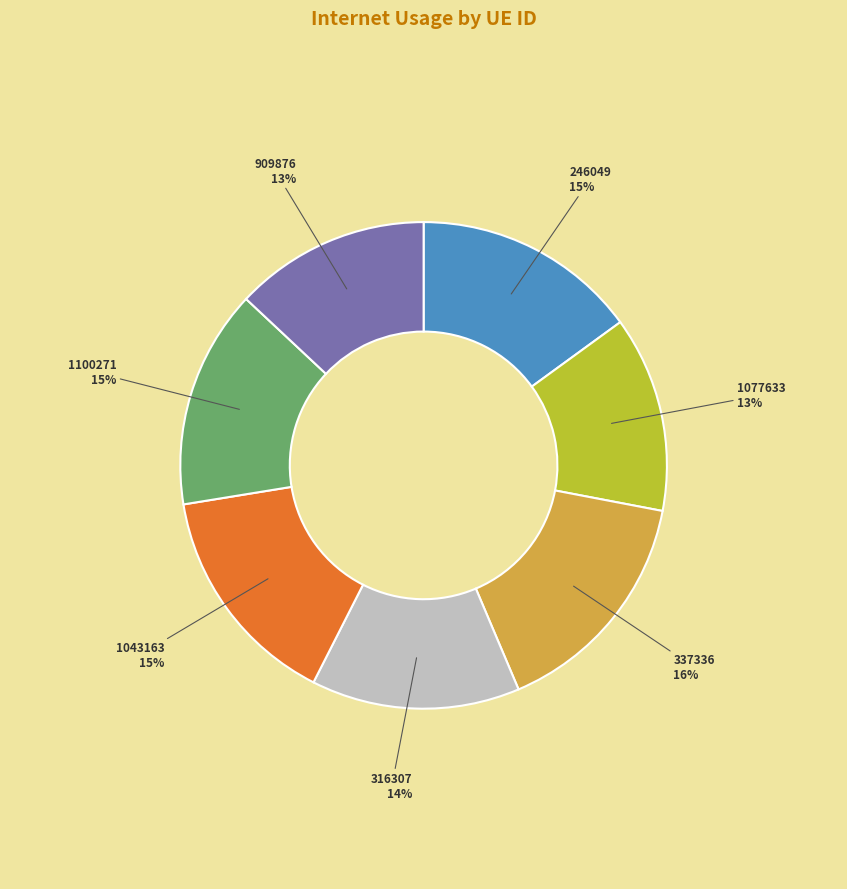

To the nearest percent, what percentage of the pie is 246049?

15%